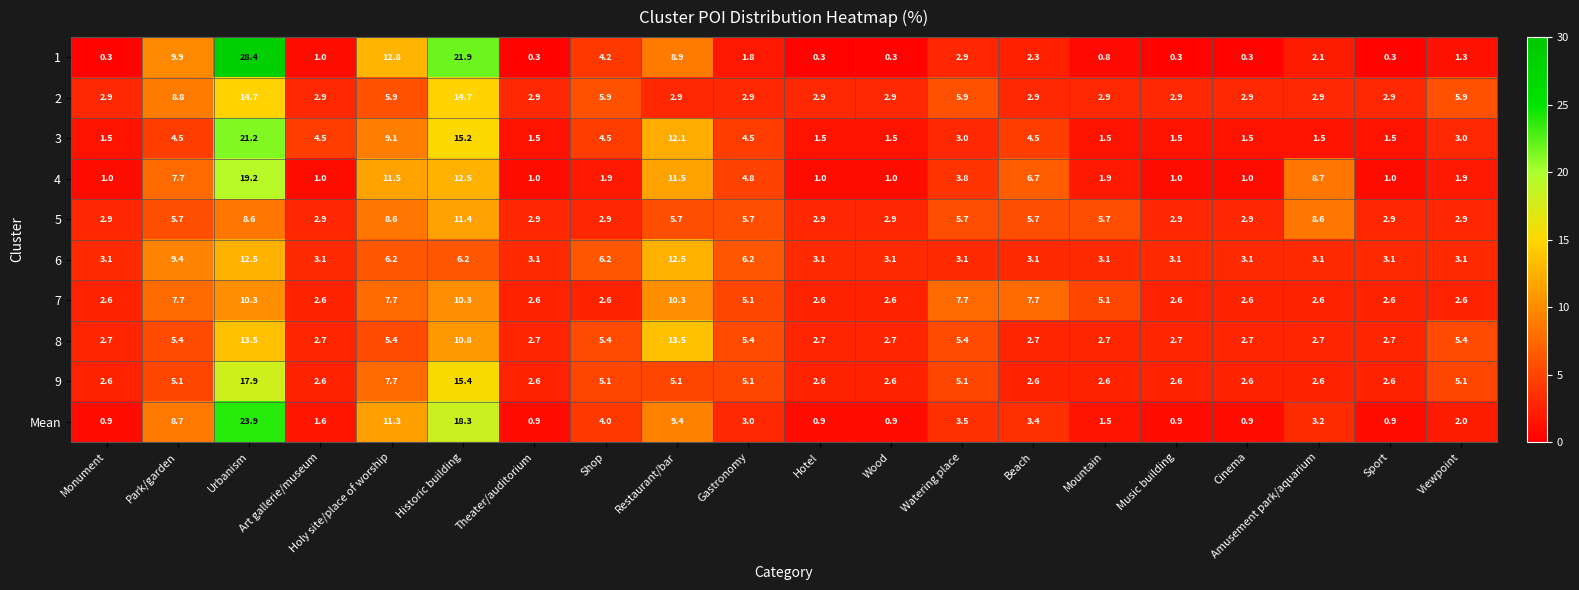

At which category is the sum across all series the highest?

Urbanism